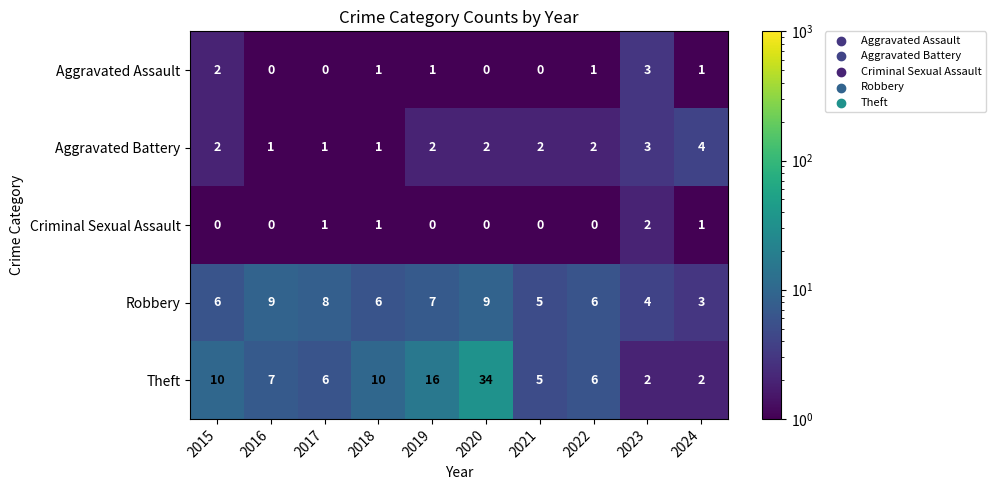

How many data points does each series have?

10